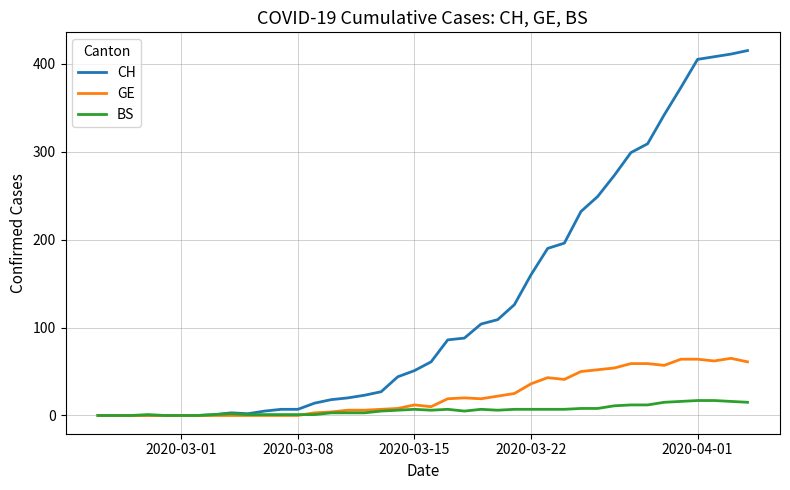

What are all the series names shown in the legend?

CH, GE, BS